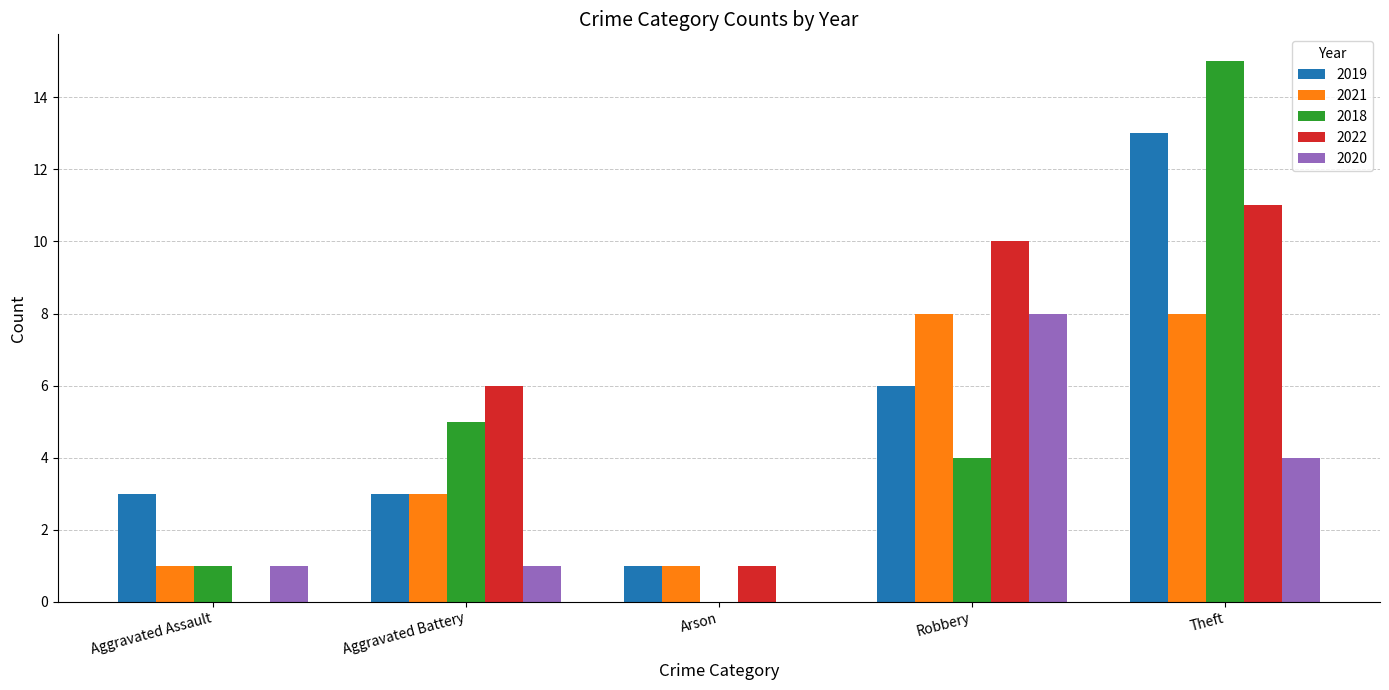

Read the 2019 value at Theft.

13